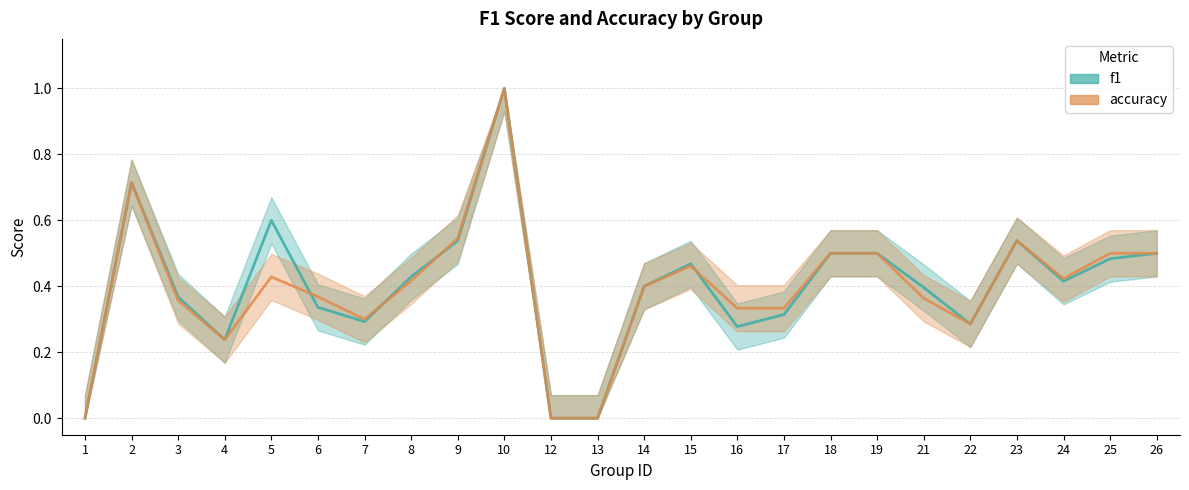

Between which two adjacent categories do f1 and accuracy first intersect?

5 and 6